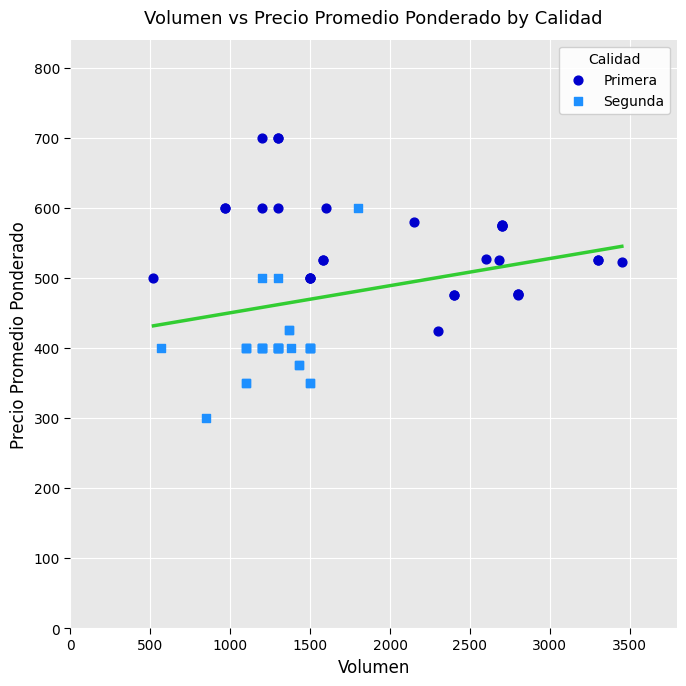

Which series reaches the minimum Y coordinate?

Segunda